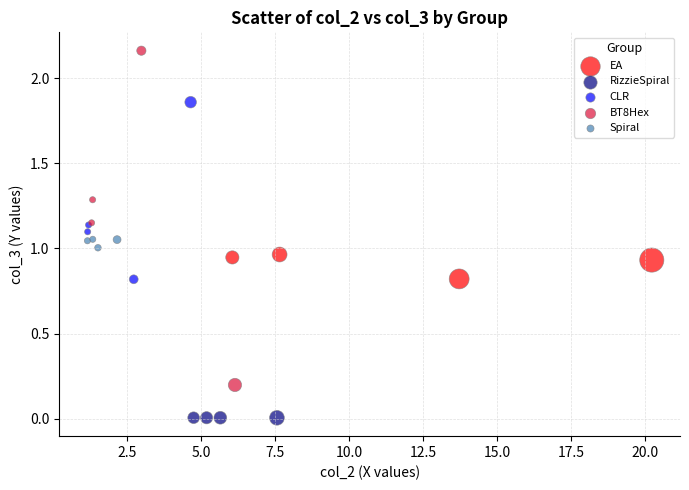

Which series reaches the maximum Y coordinate?

BT8Hex